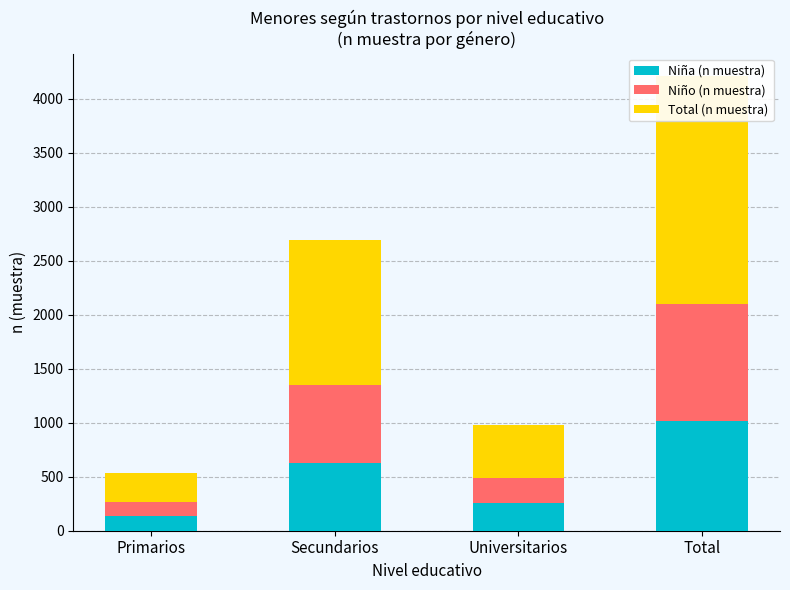

Which series has the largest total across all categories?

Total (n muestra)